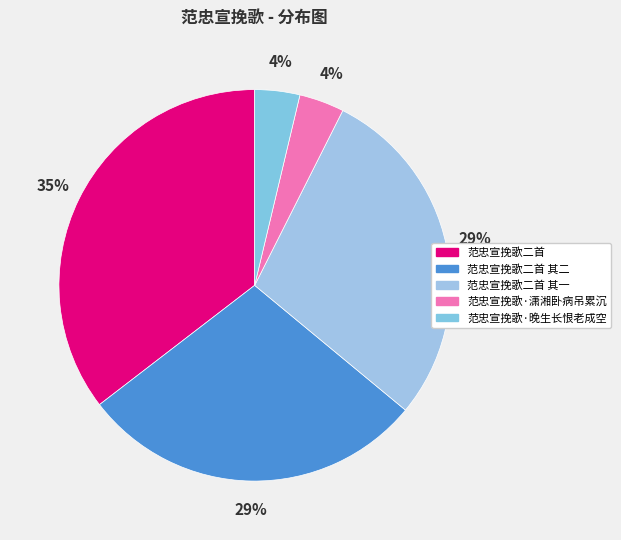

Rank the categories by value from highest to lowest.

范忠宣挽歌二首, 范忠宣挽歌二首 其一, 范忠宣挽歌二首 其二, 范忠宣挽歌·潇湘卧病吊累沉, 范忠宣挽歌·晚生长恨老成空